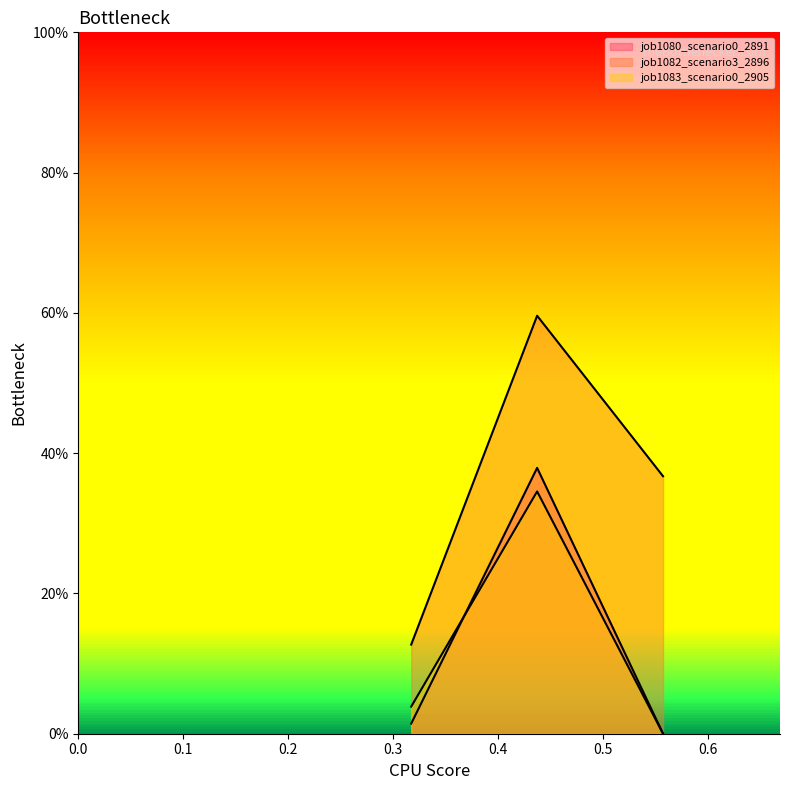

What is the sum of all job1083_scenario0_2905 values?

0.4